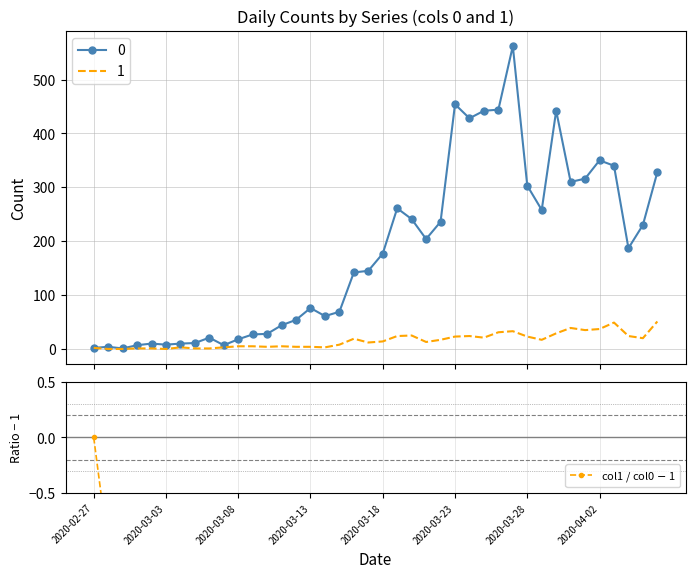

The chart shows a value of -1.5 at 13. True or false?

False